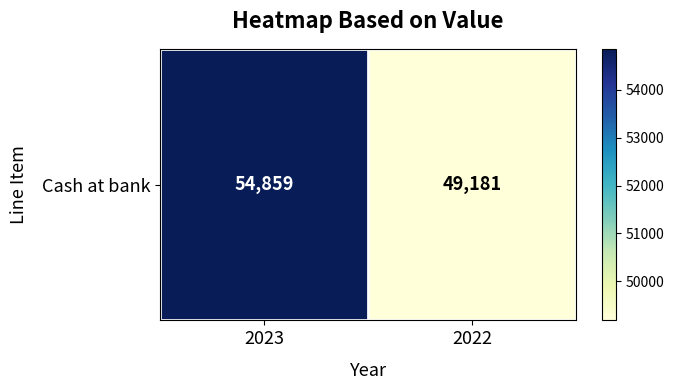

What value does the data have at 2023, to the nearest 100?

54900